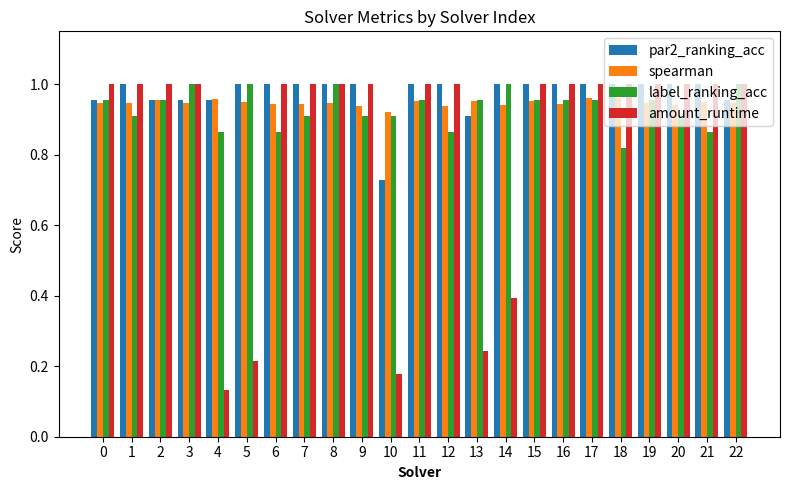

Is the value of amount_runtime at 8 greater than the value of spearman at 11?

Yes